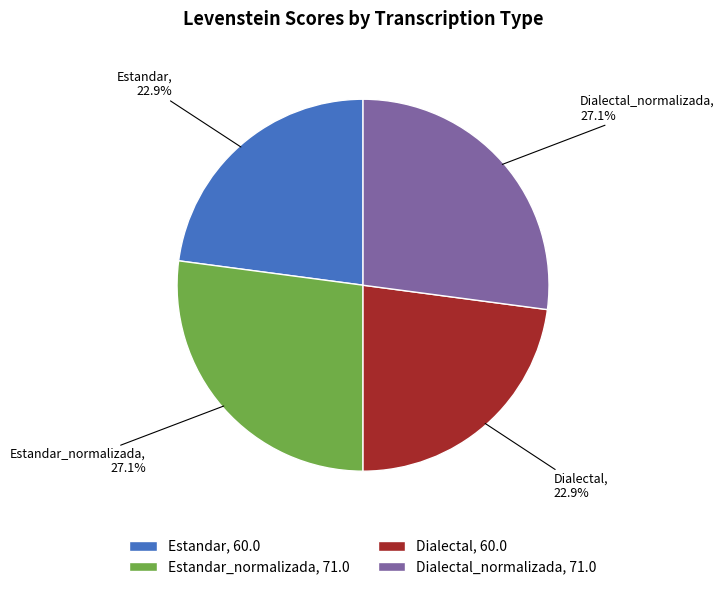

Approximately how many times larger is the value at Dialectal_normalizada, 71.0 compared to Estandar_normalizada, 71.0?

1.0